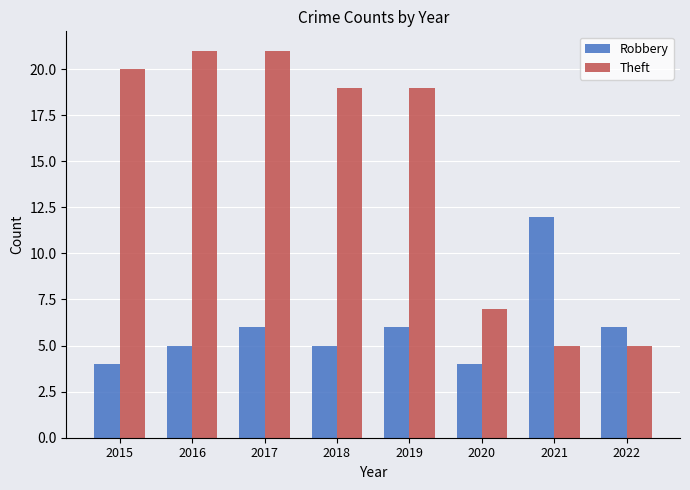

List the series in order of their overall mean, lowest first.

Robbery, Theft